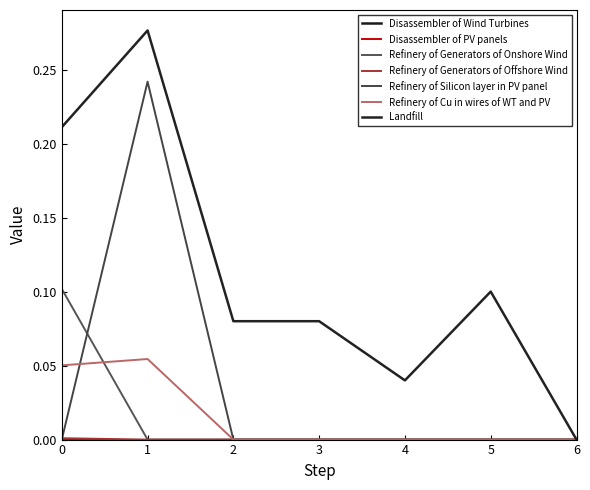

How many lines are shown in the chart?

7